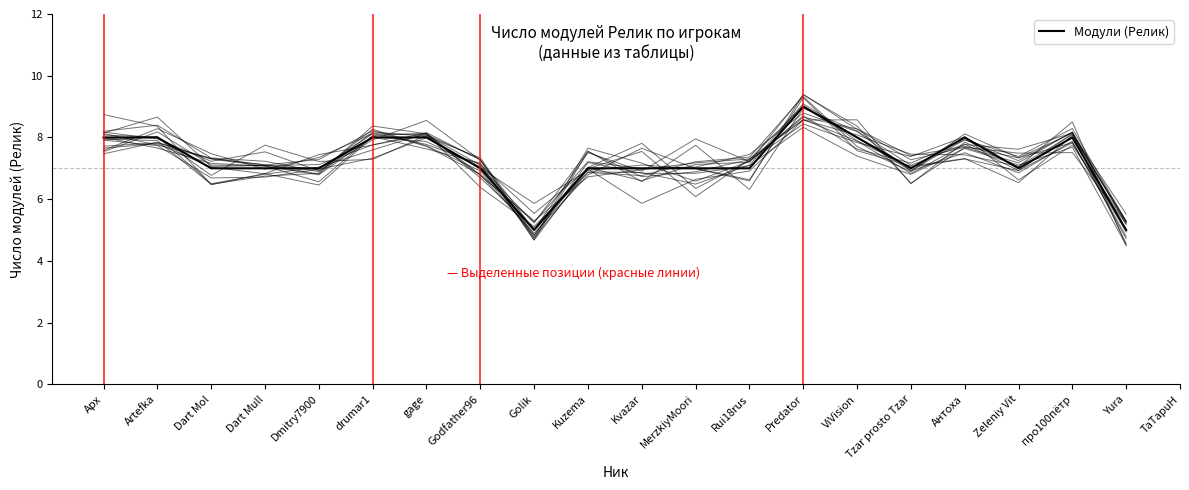

What is the ratio of the value at Yura to the value at Apx?

0.6